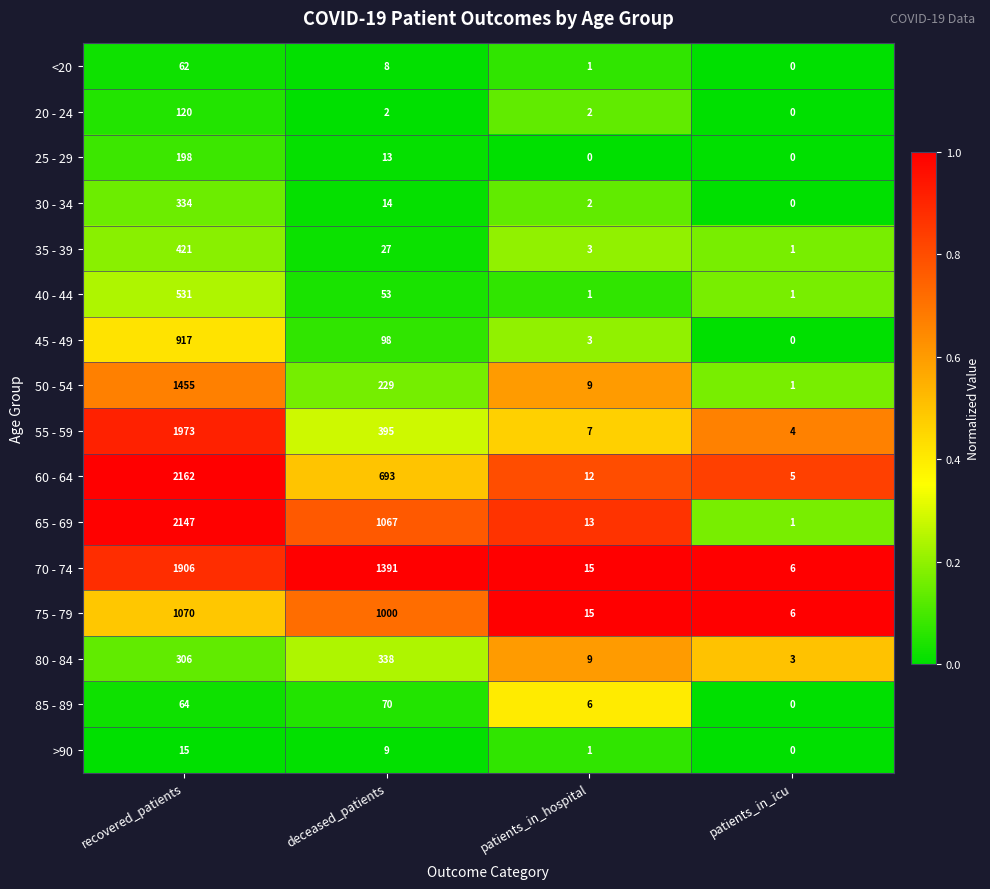

Is it true that 70 - 74 equals 8 at patients_in_icu?

False